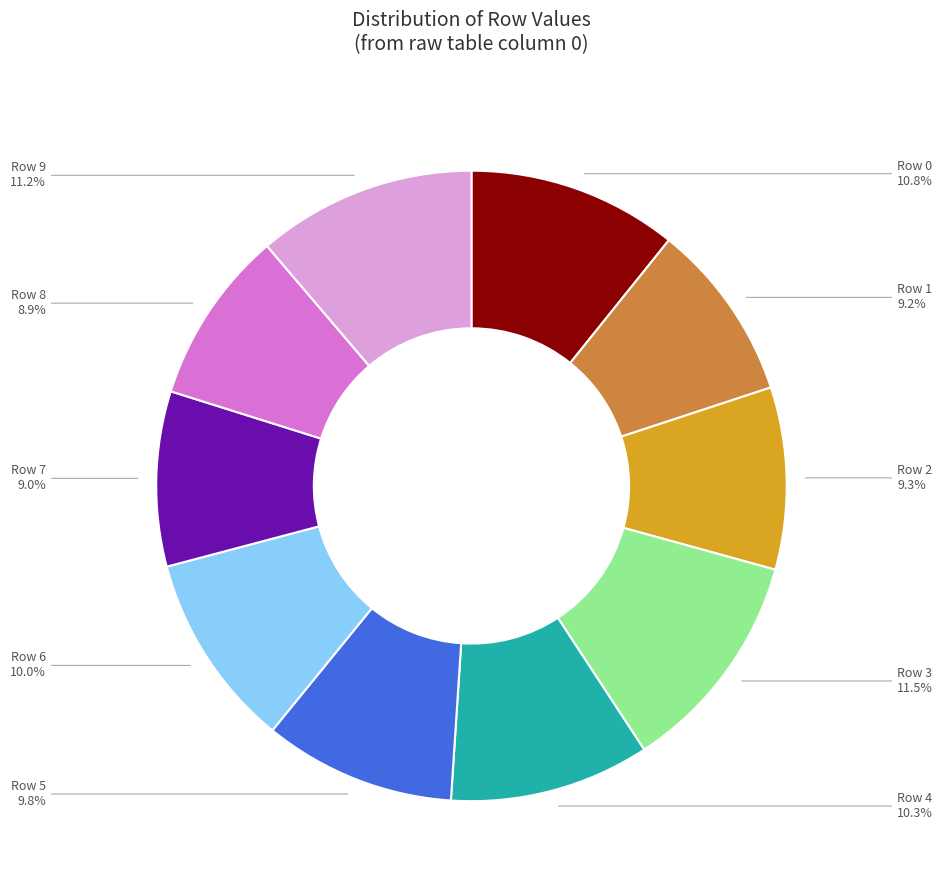

Is there a majority slice in this chart?

No